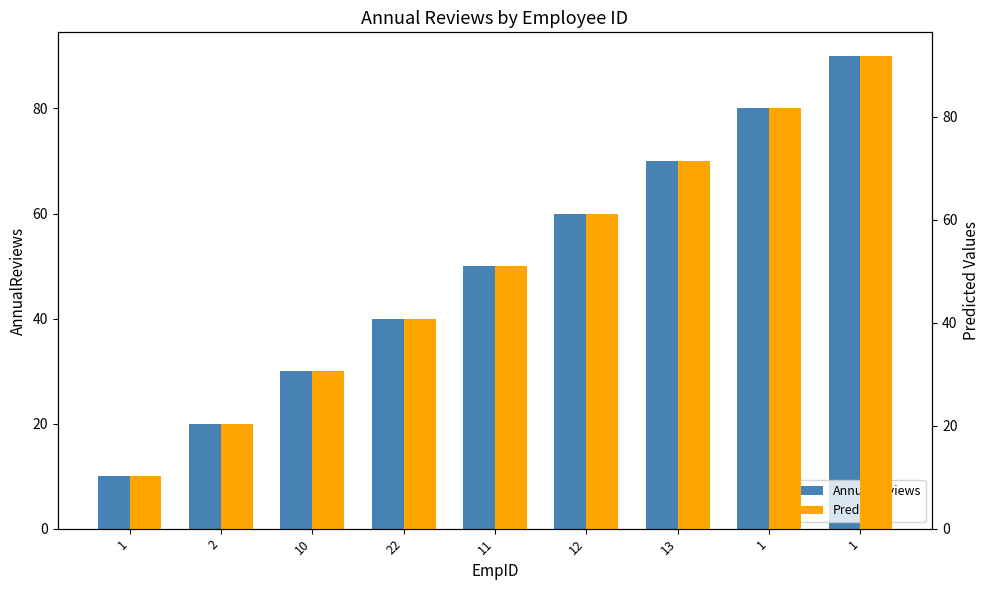

What is the difference between the maximum and minimum values in the Predicted series?

81.6